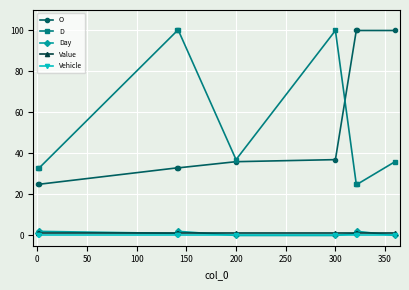

At how many categories does at least one series exceed 45?

6